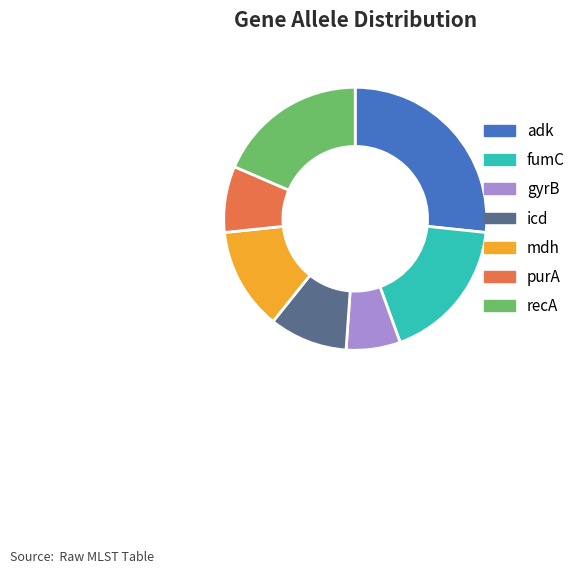

The purA slice represents 1% of the pie. True or false?

False